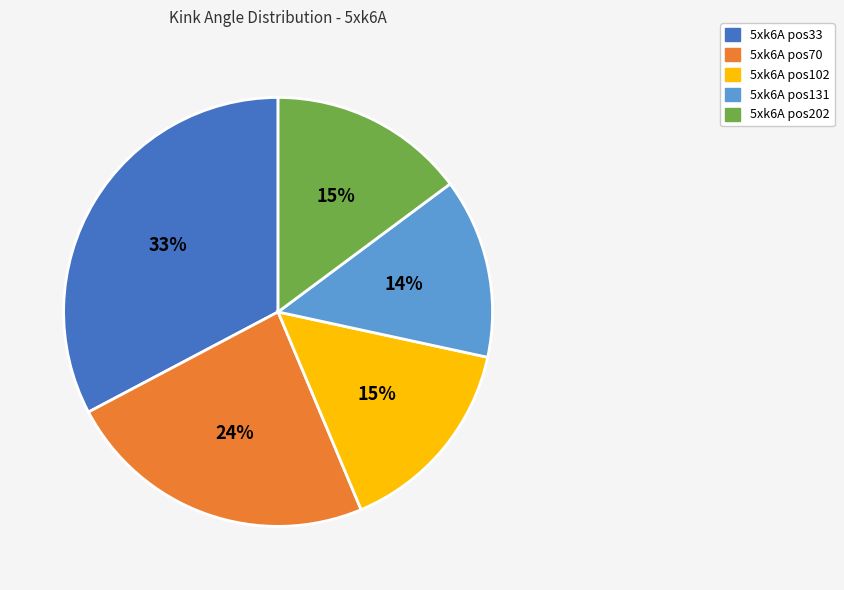

To the nearest percent, what portion does 5xk6A pos102 represent?

15%